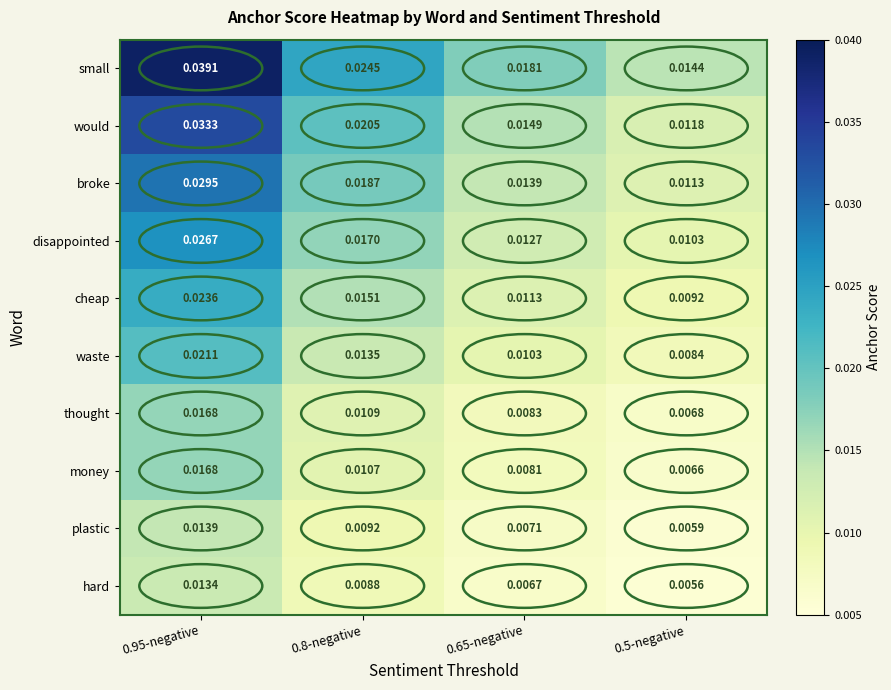

Between 0.8-negative and 0.5-negative, which series saw the biggest shift?

small